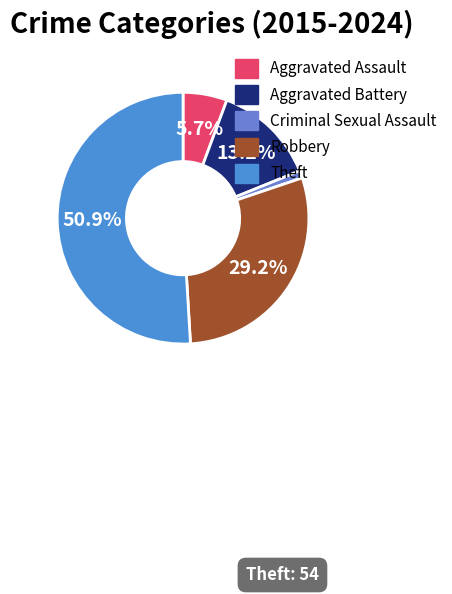

To the nearest percent, what percentage of the pie is Aggravated Assault?

6%